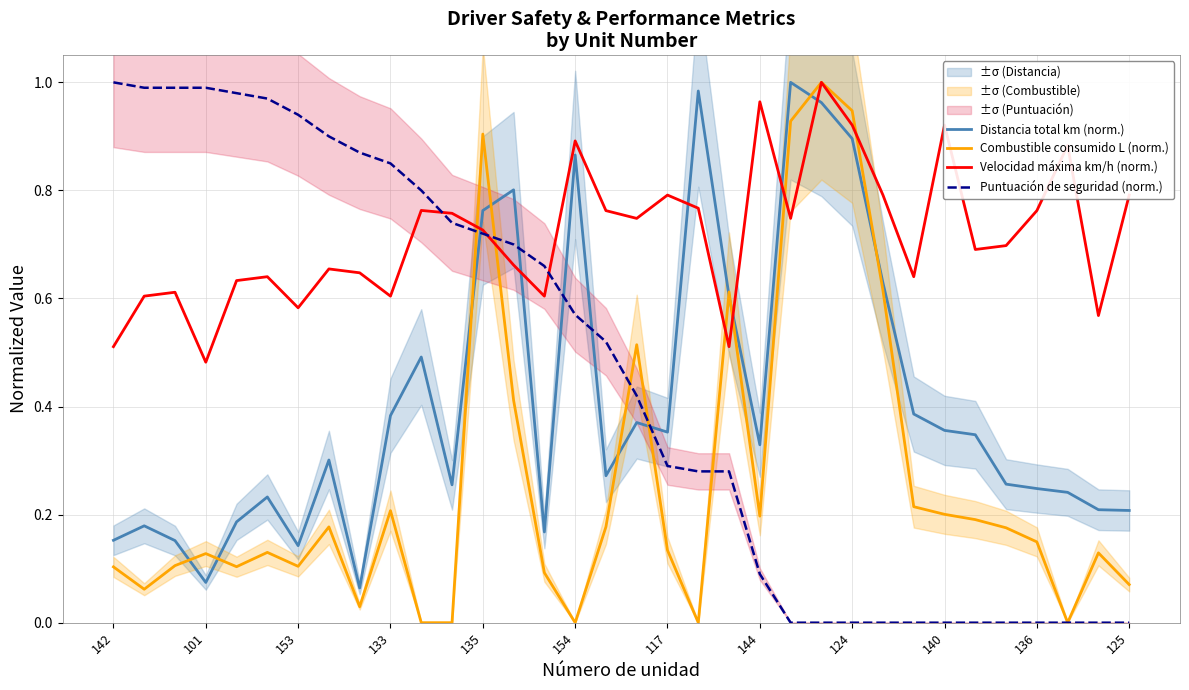

How many lines are shown in the chart?

4